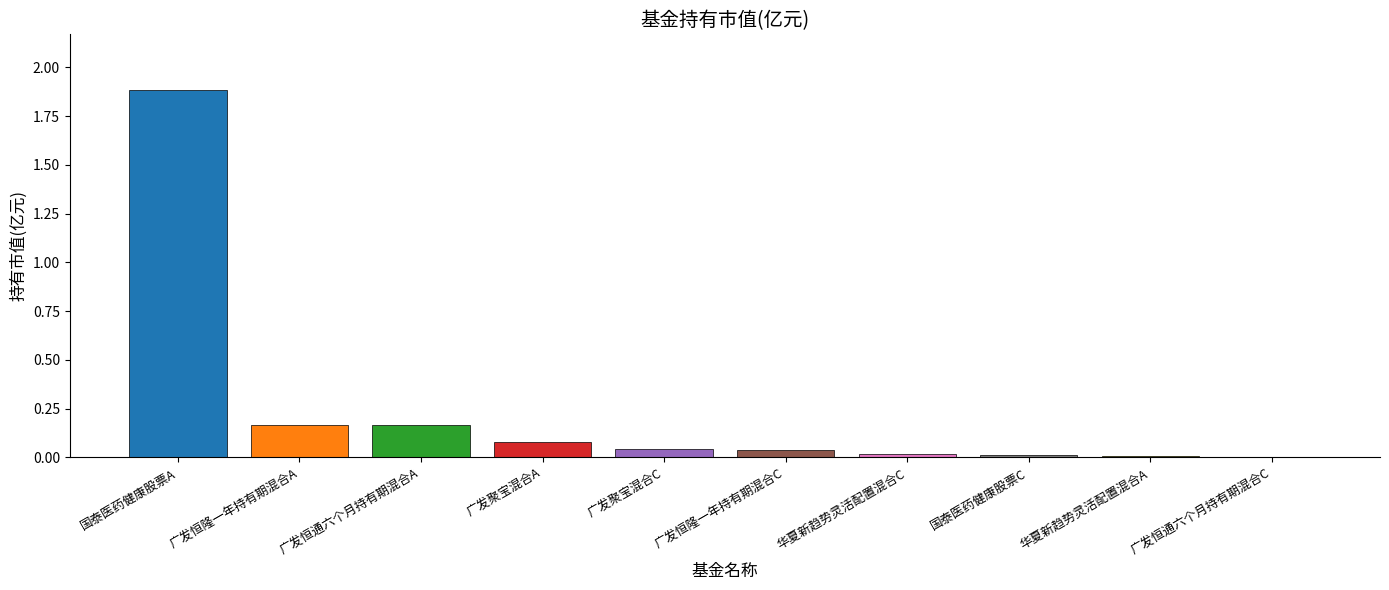

What is the difference between the maximum and second lowest values?

1.9